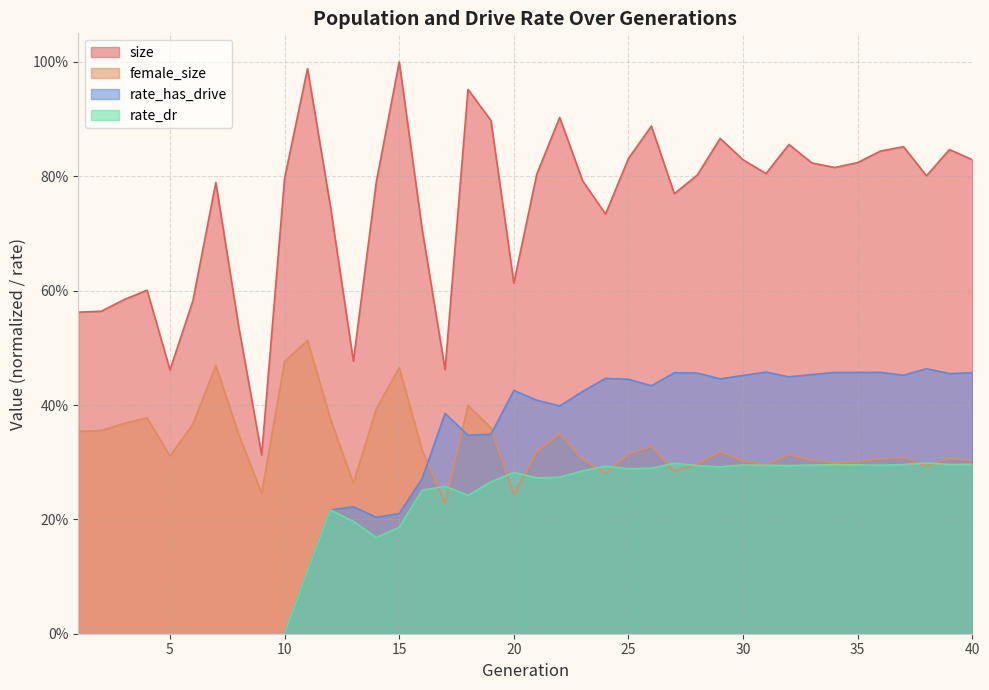

The female_size series shows 0.2 at 20. True or false?

True